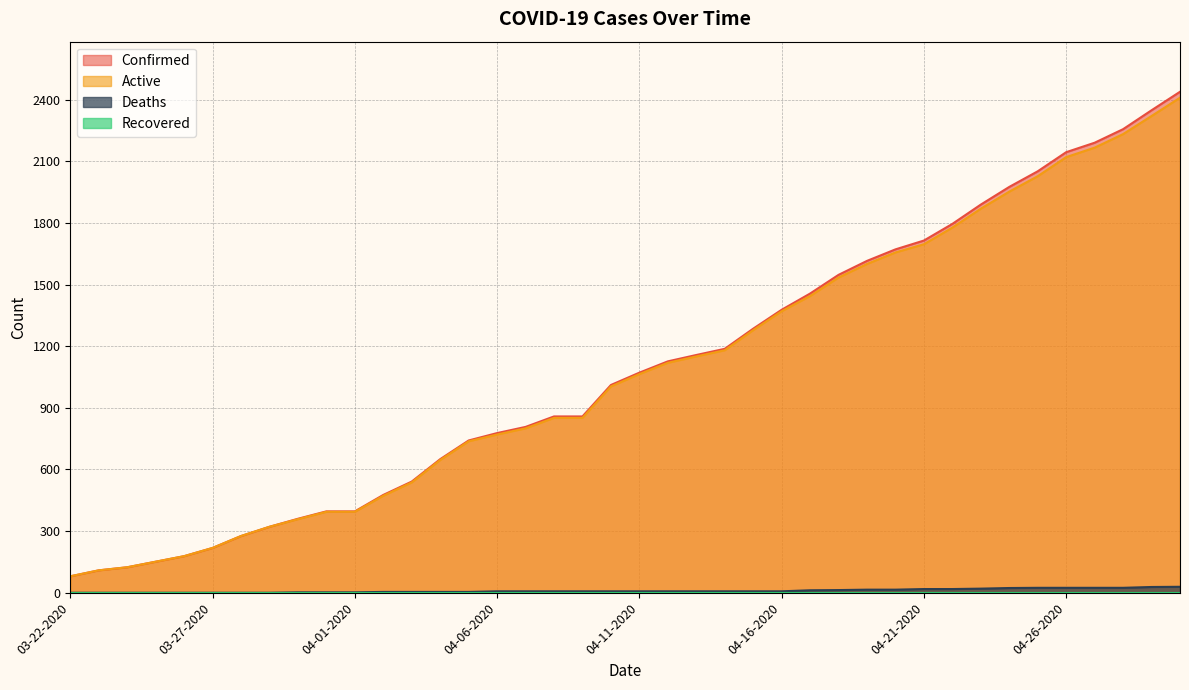

What is the difference between the second highest and second lowest values in the Confirmed series?

2239